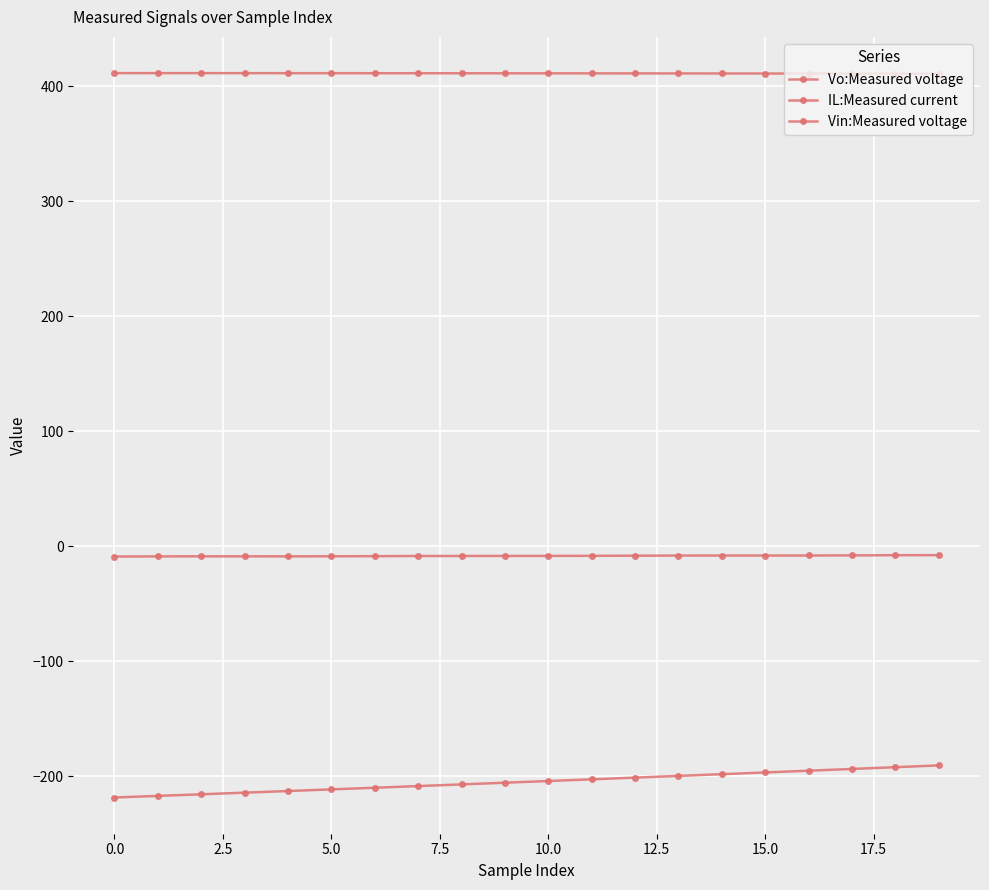

How many categories are shown in the chart?

20